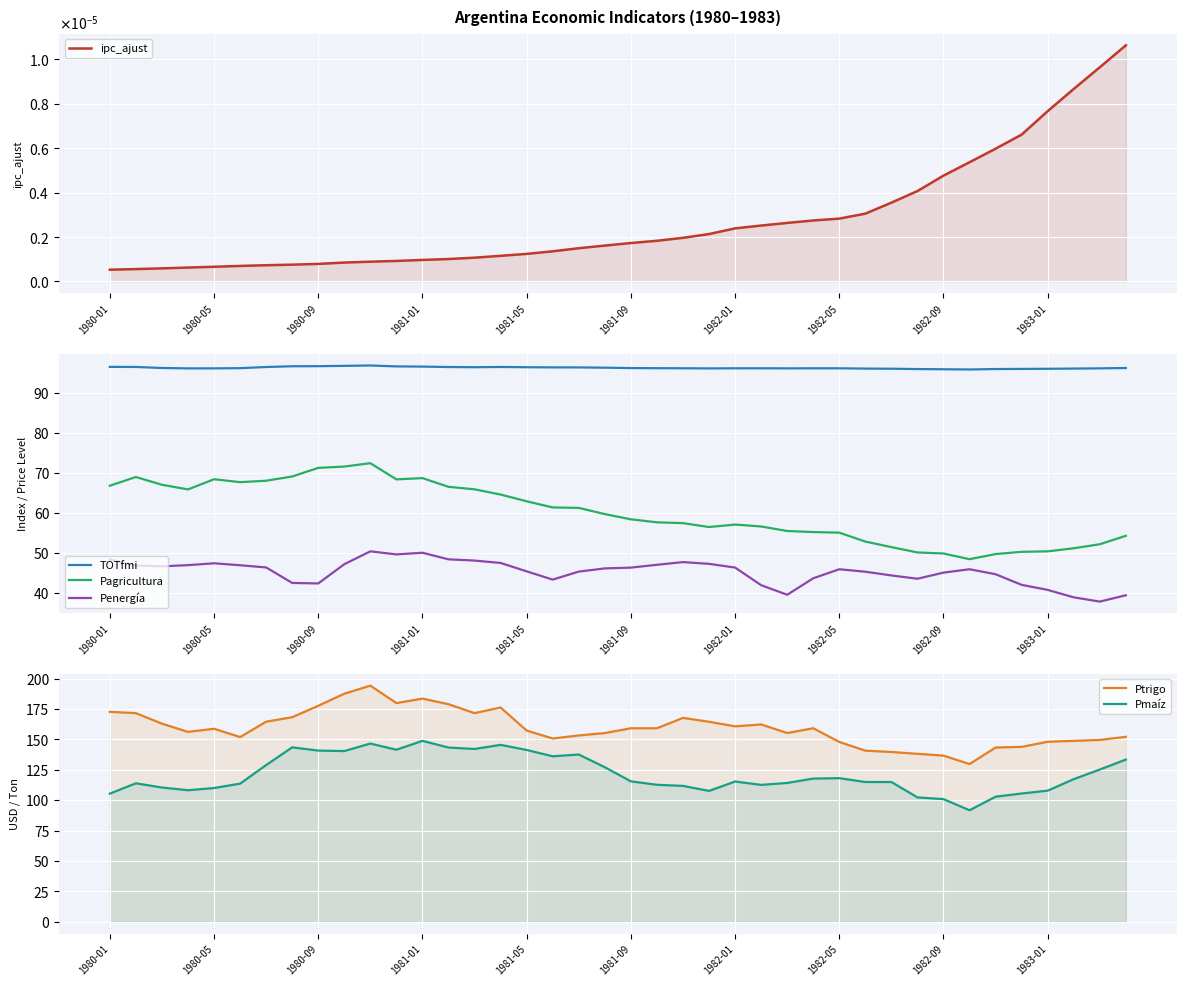

Count the number of categories in the chart.

40